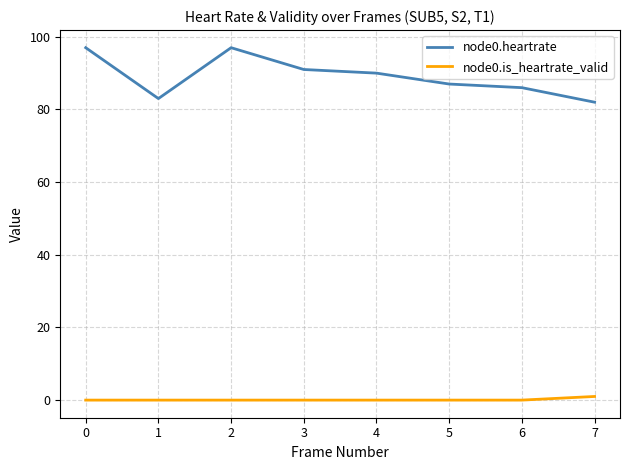

Between 3 and 6, which series saw the biggest shift?

node0.heartrate